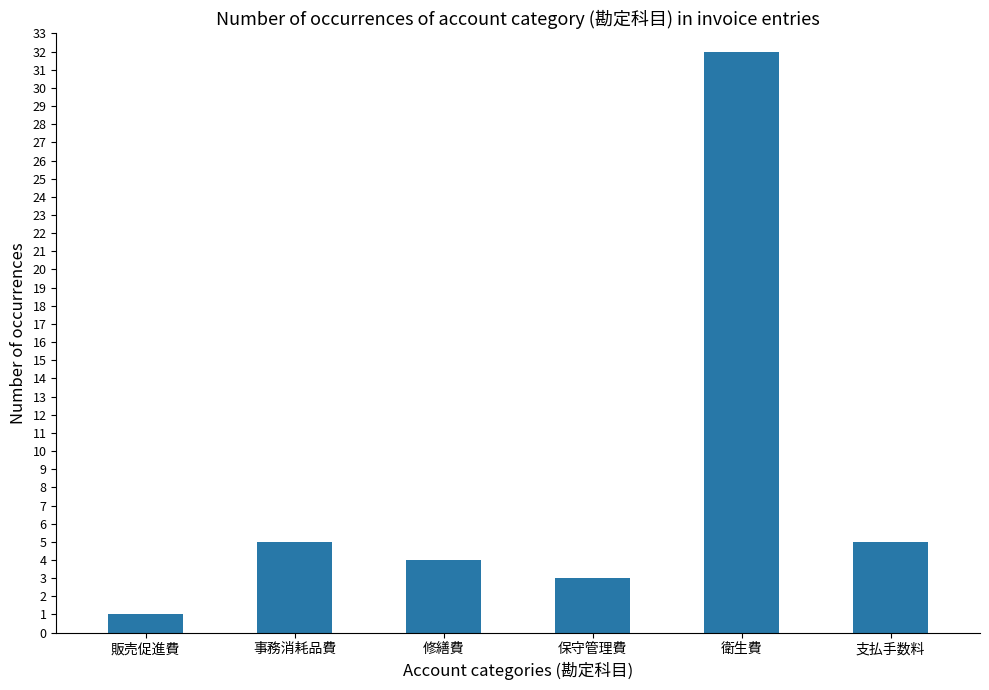

True or false: the data shows 5 at 支払手数料.

True